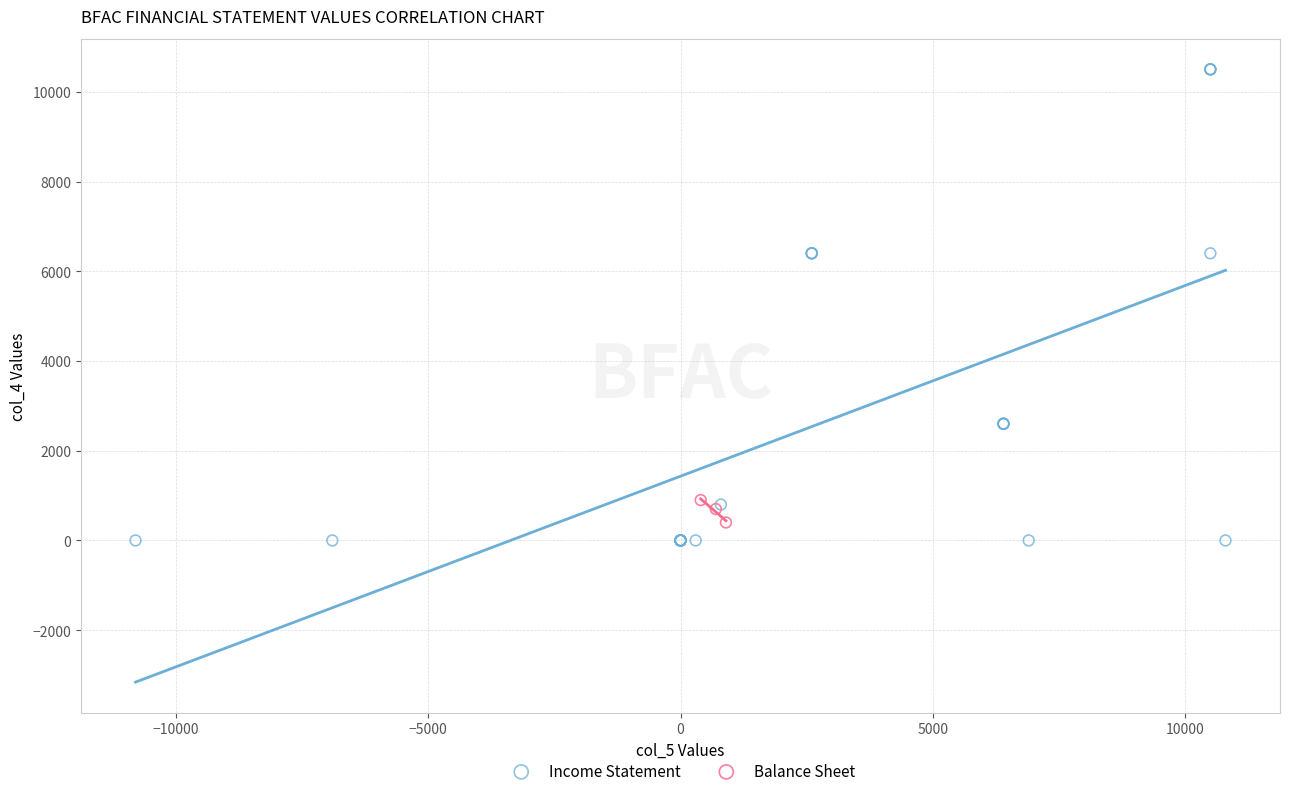

Which series contains the highest Y value?

Income Statement